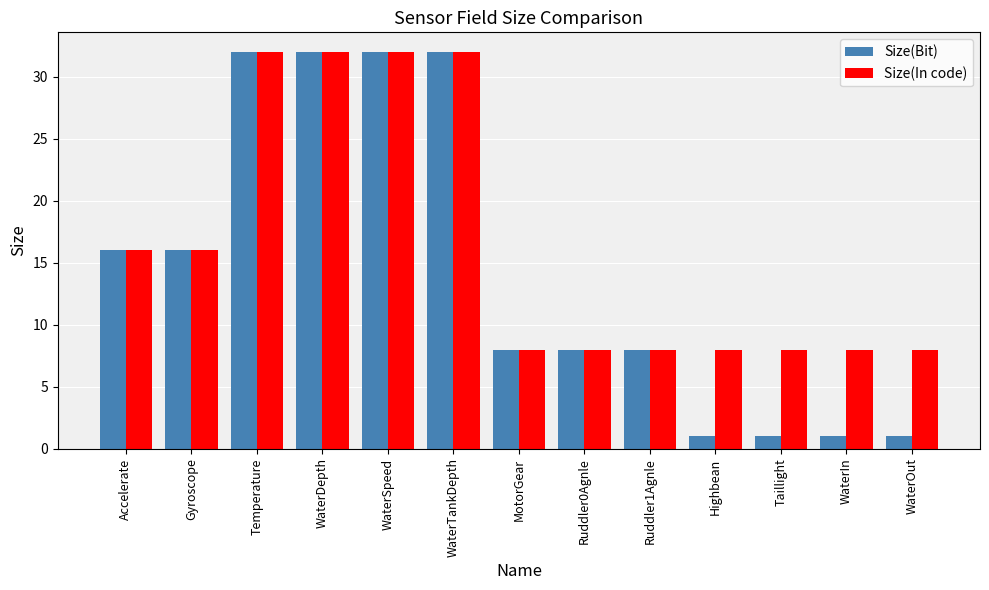

What is the value of the Size(In code) bar at the 6th from the left?

32